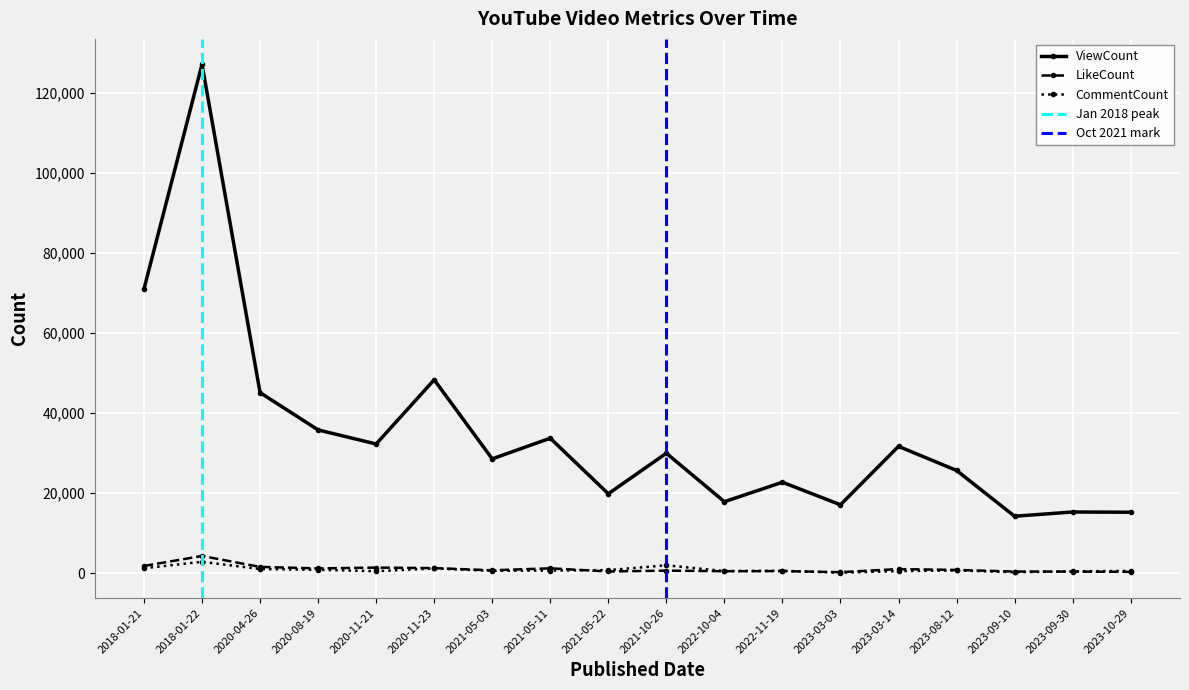

Where is the first local maximum for ViewCount?

2018-01-22